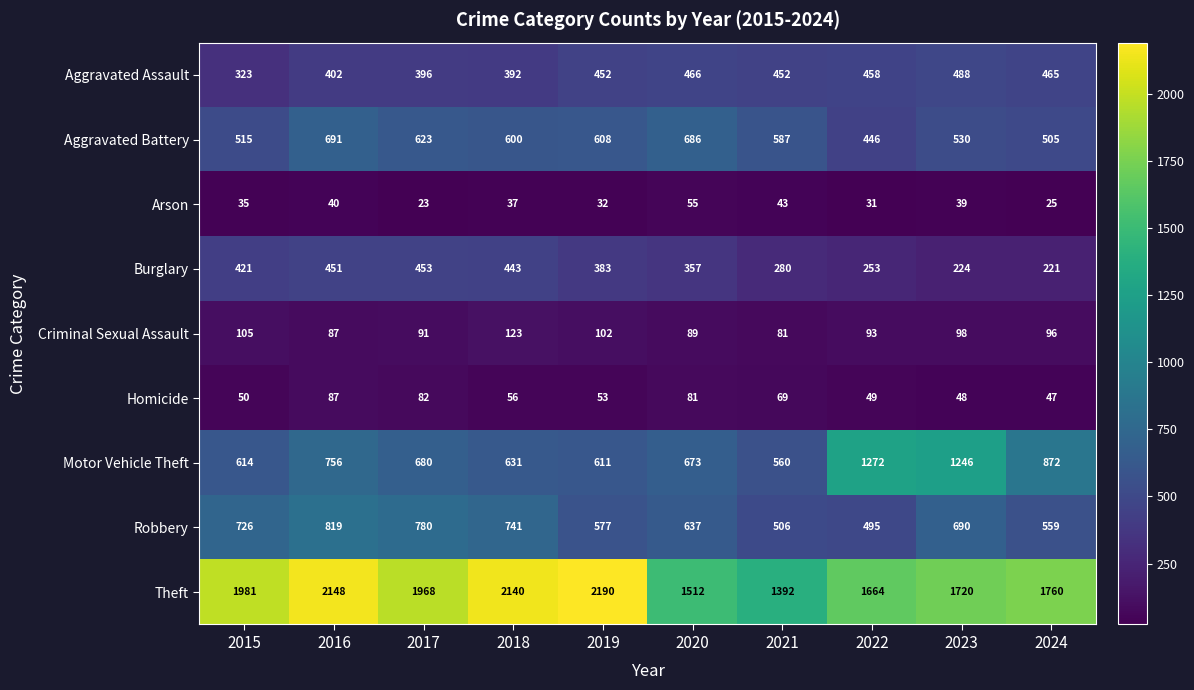

At how many categories does at least one series exceed 1301?

10